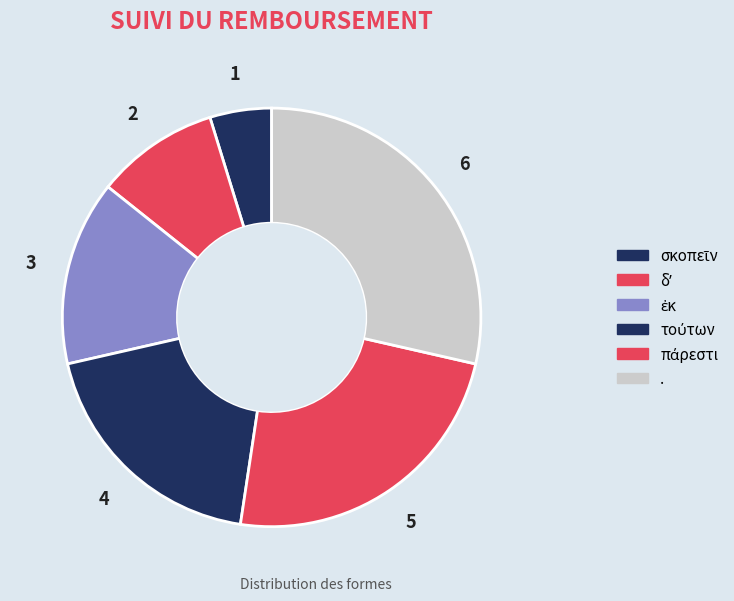

How many slices are in this pie chart?

6